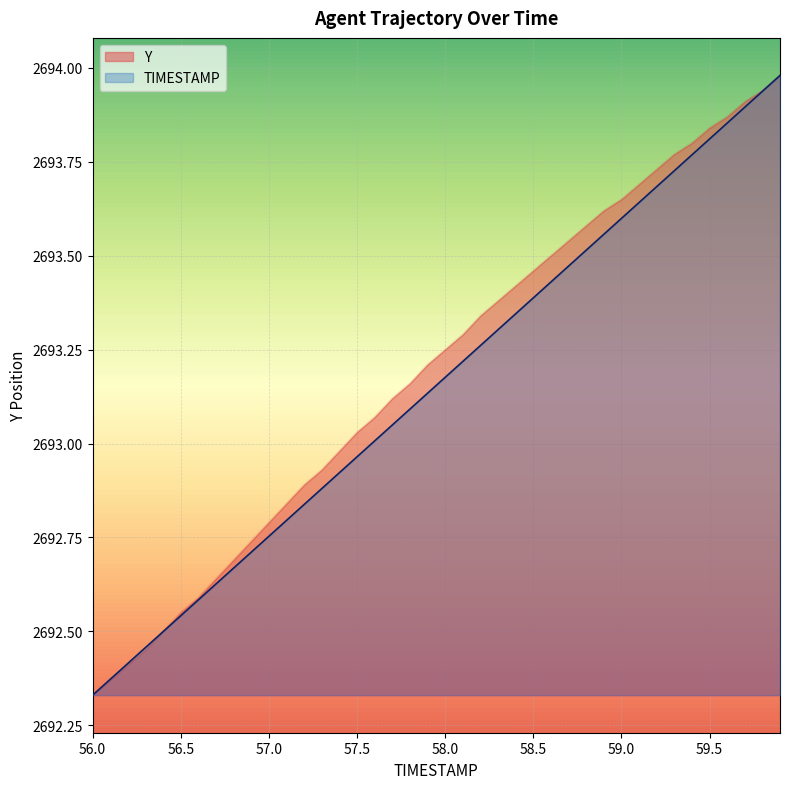

How many lines are shown in the chart?

2